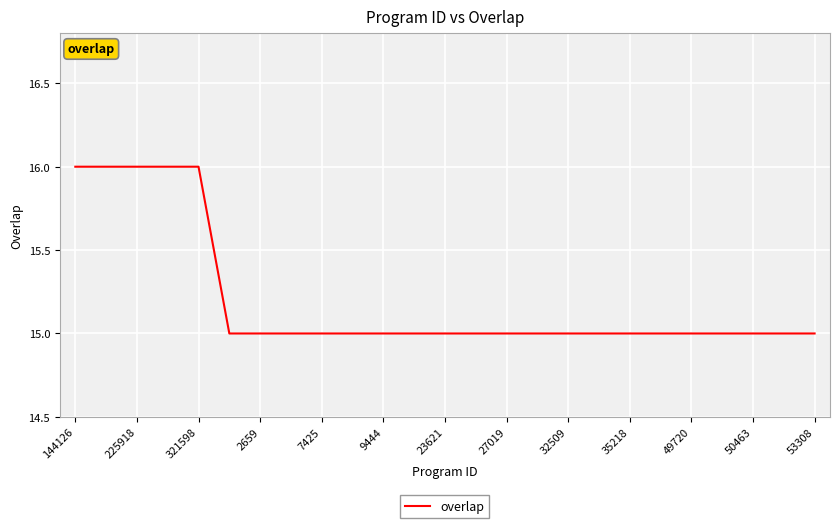

What is the minimum value shown in the chart?

15